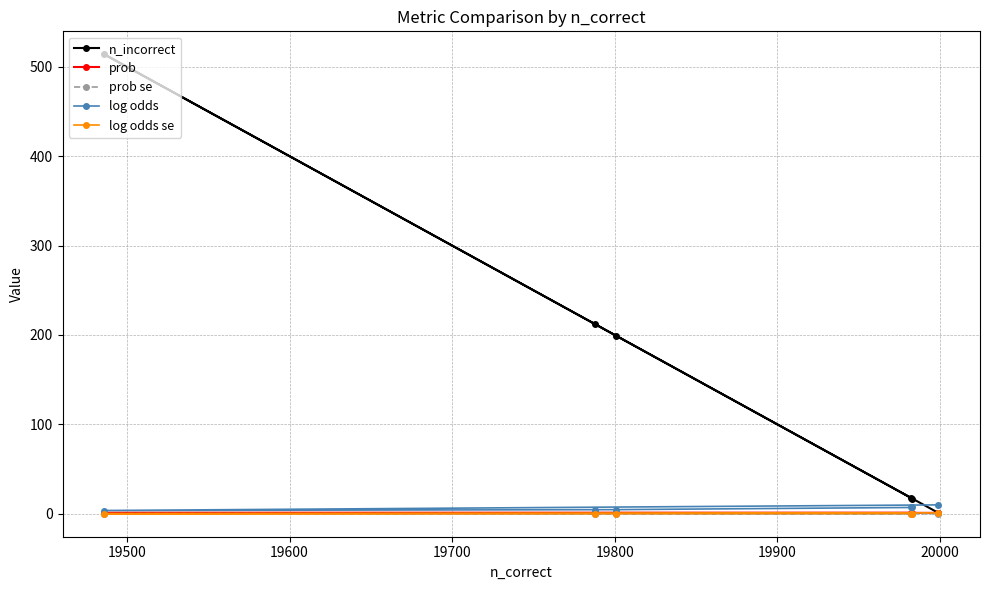

What is the difference between the maximum and minimum values in the n_incorrect series?

513.0